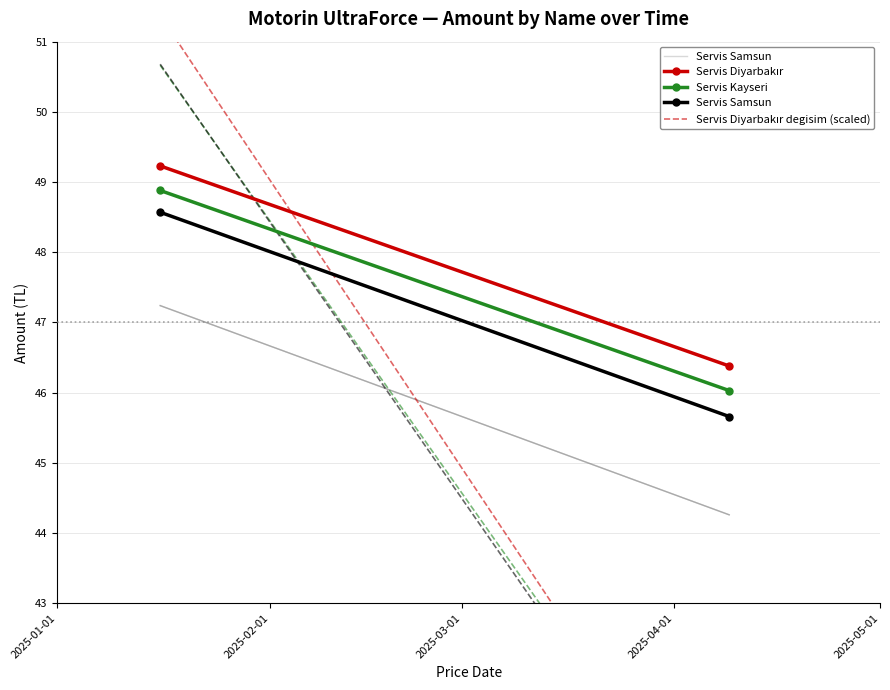

What is the total value across all series at 2025-01-01?

198.1